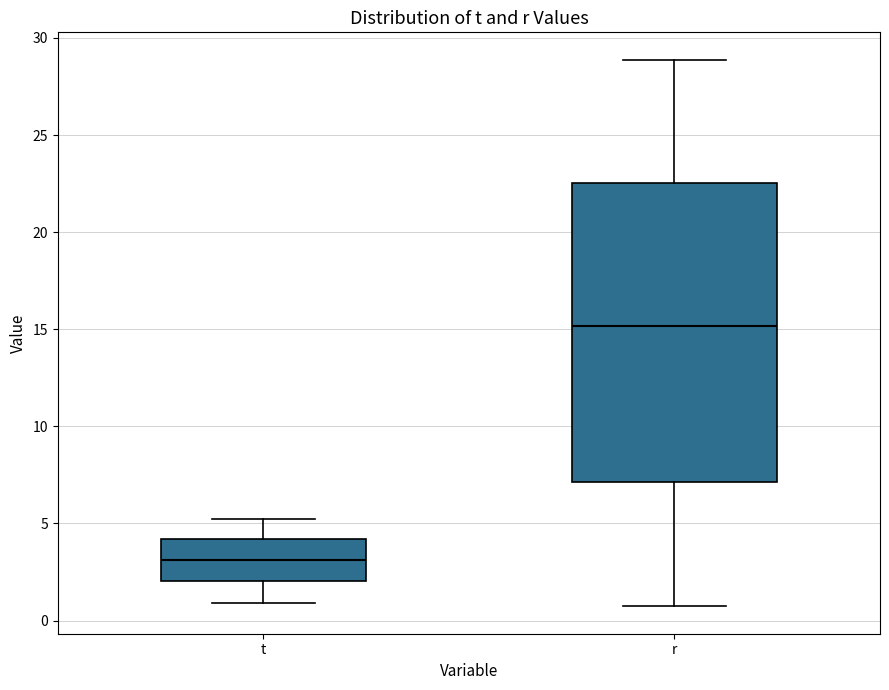

Reading left to right, read every box against the y-axis: the position of its median line, the range the box covers, and the ends of its whiskers. The values are not printed on the chart, so give them approximately, as read against the axis.

t: median 3.0, box 2.0 to 4.0, whiskers 1.0 to 5.0
r: median 15.0, box 7.0 to 22.5, whiskers 0.5 to 29.0